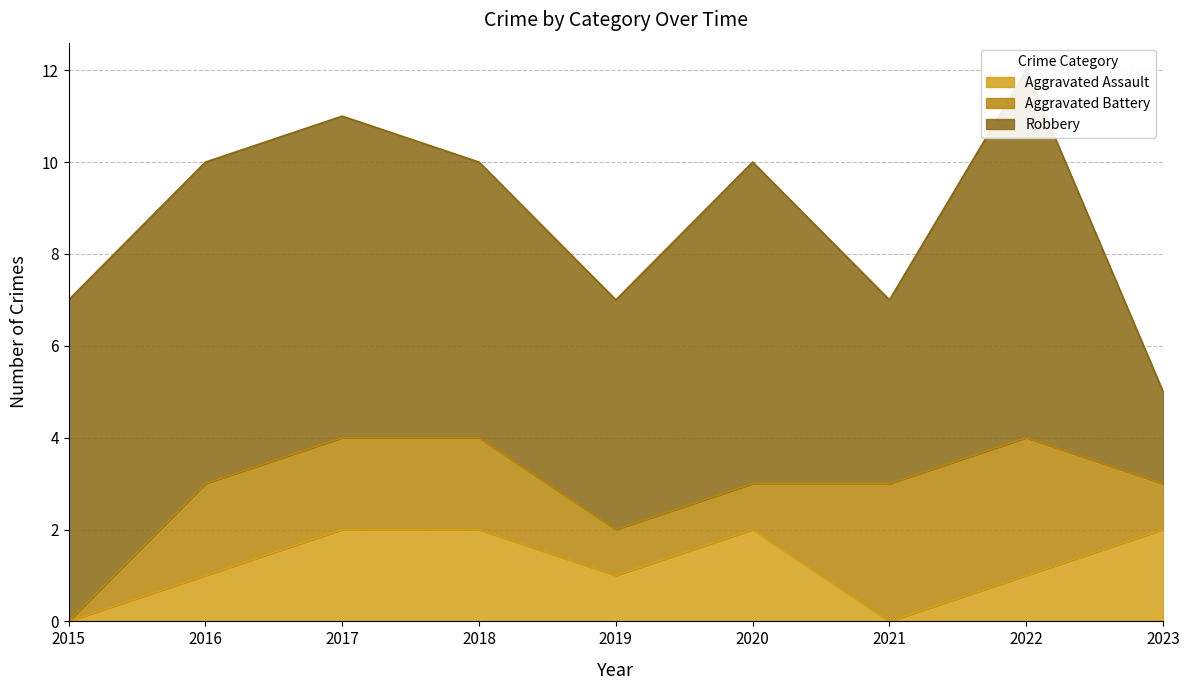

What is the maximum value for Robbery?

8